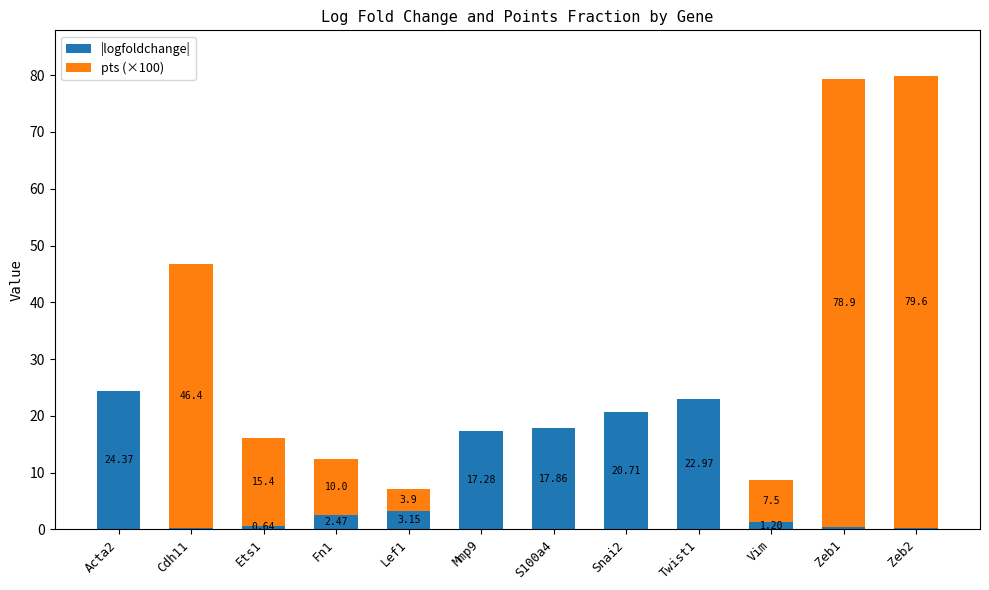

How many distinct data groups are displayed?

2